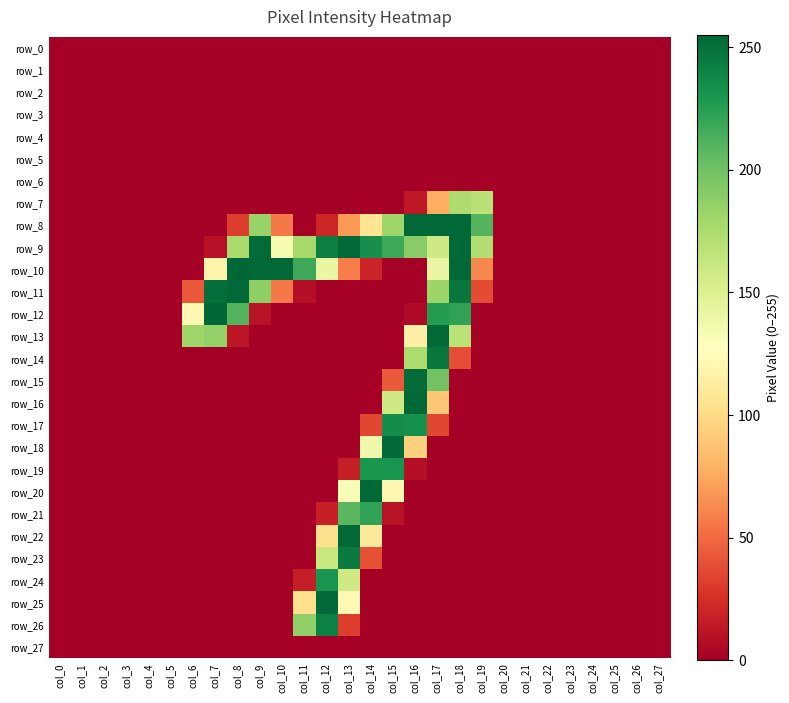

Where is row_5 nearest to the value 0?

col_0